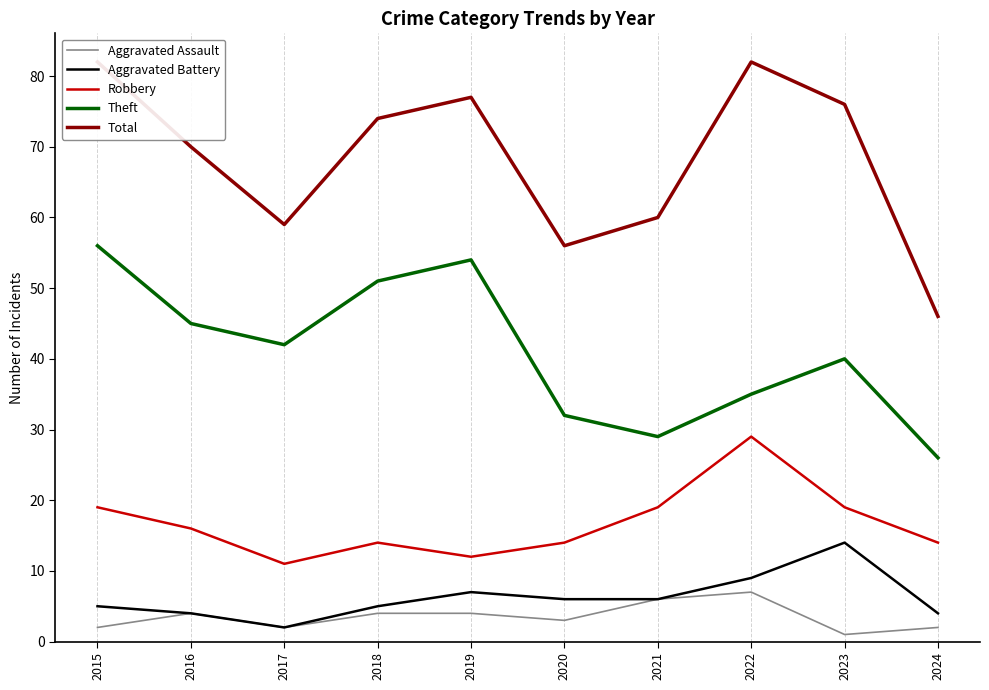

How many lines are shown in the chart?

5